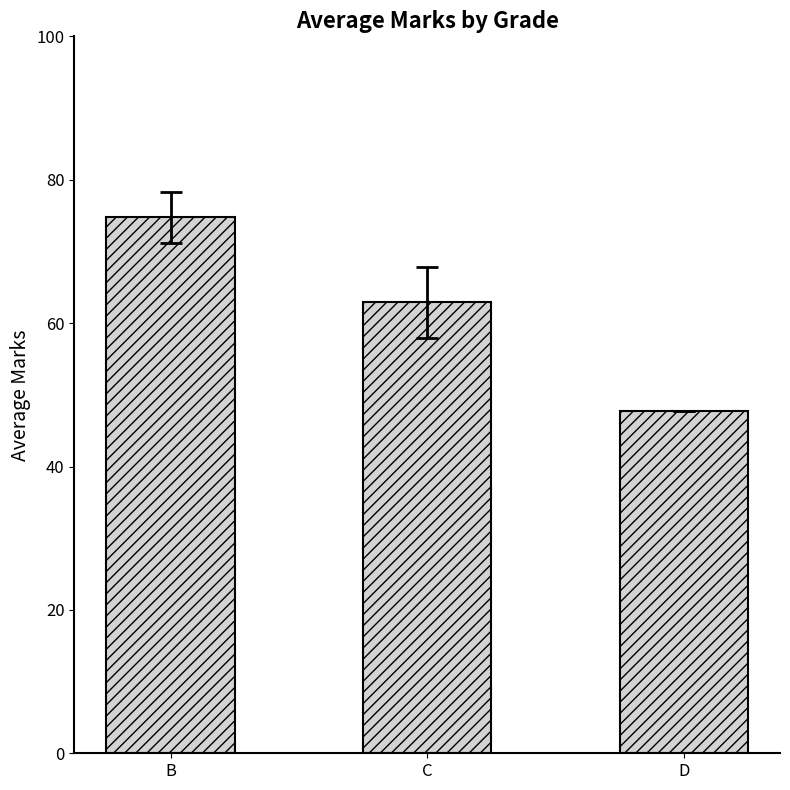

At which label does the data first exceed 62?

B